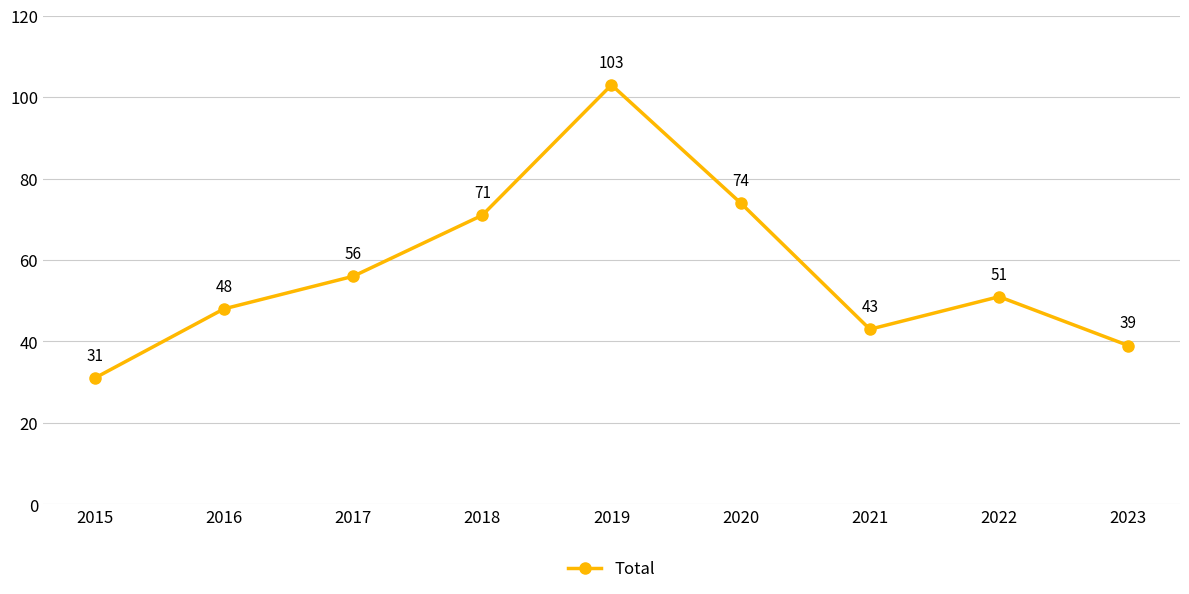

Is it true that the value at 2023 is 39?

True